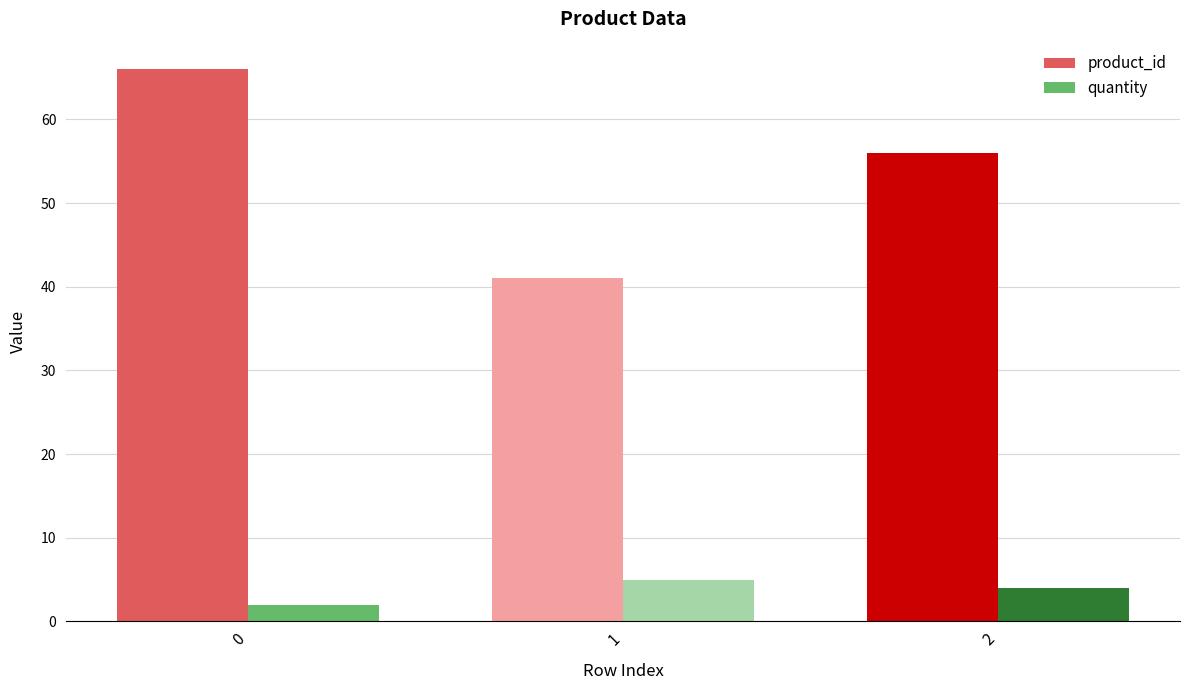

How many product_id values are between 41 and 66?

3